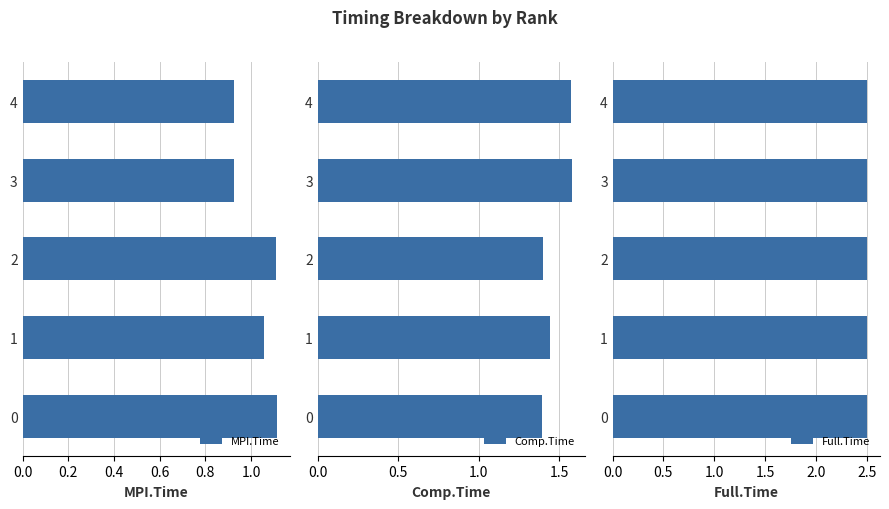

Is it true that Comp.Time equals 1.4 at 2?

True